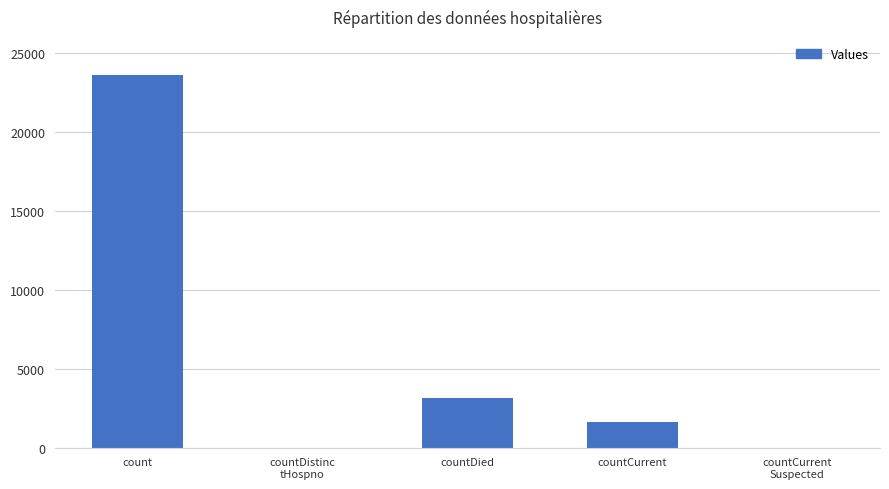

Which category has the highest value across all series?

count